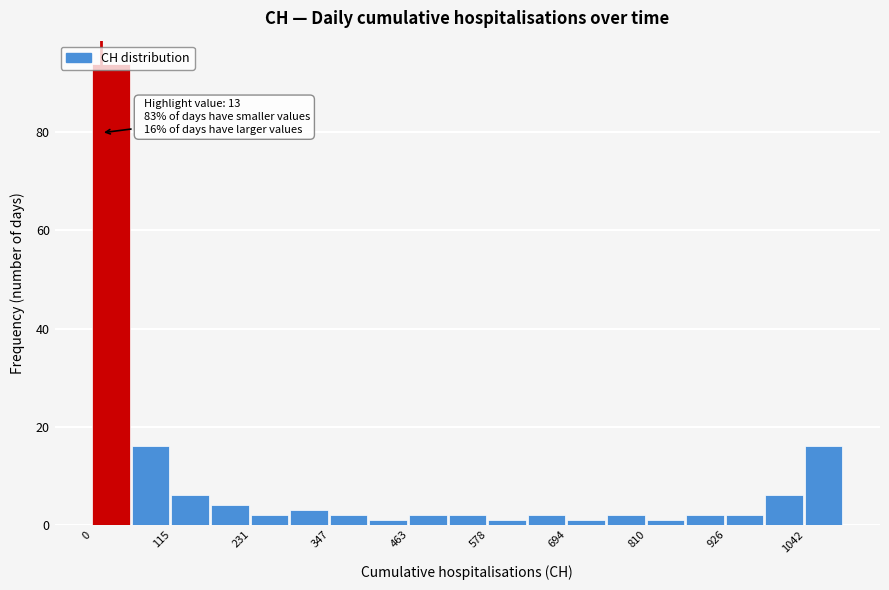

Read against the x-axis, roughly where is the centre of the tallest bar?

20